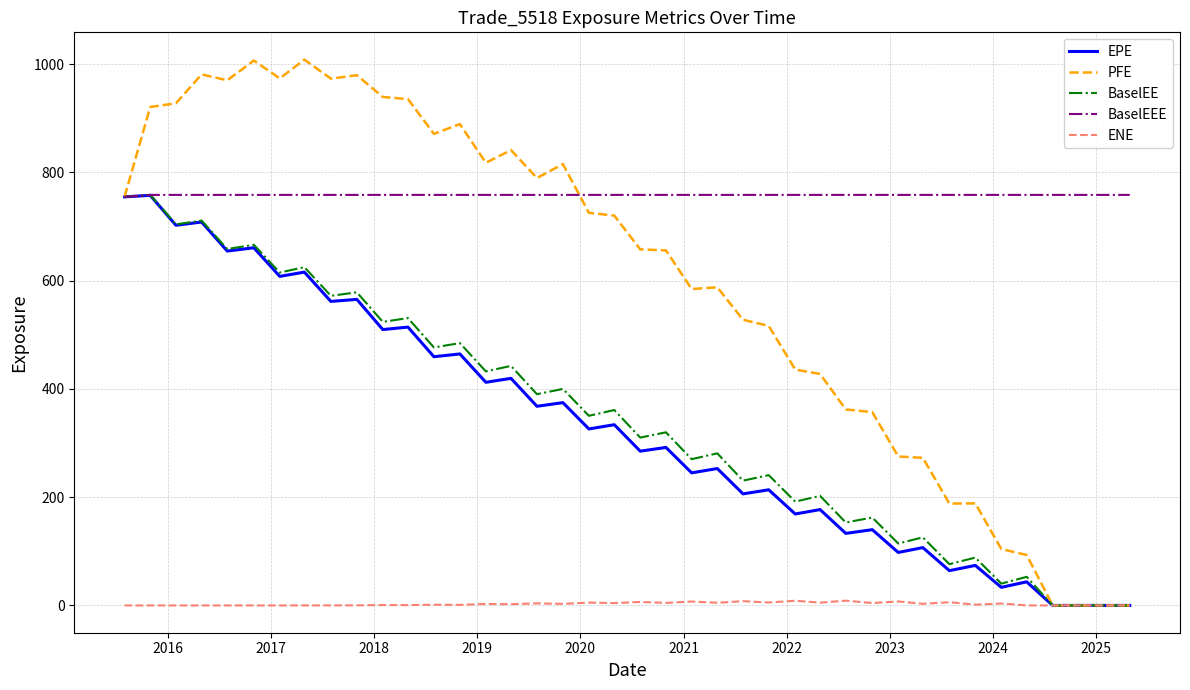

At how many categories does at least one series exceed 238?

40